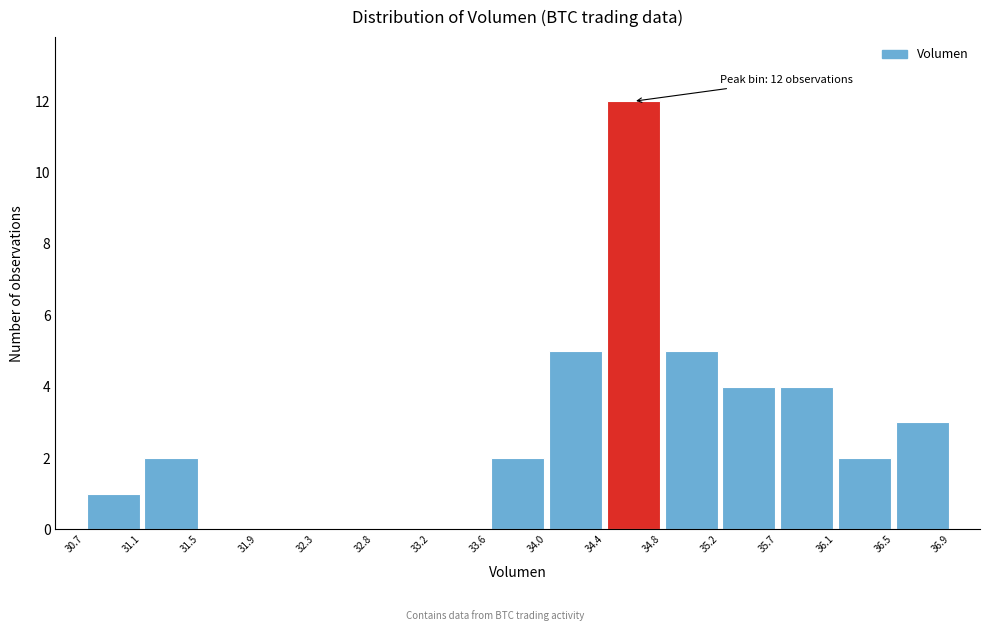

Which range on the x-axis has the tallest bar?

34.4 to 34.8